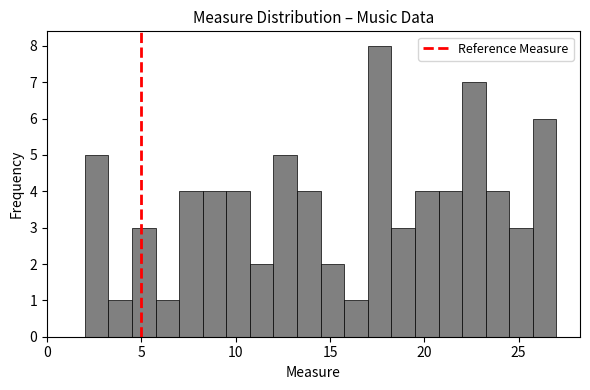

Around what value on the x-axis is the tallest bar? Give the approximate position of its centre, as read against the axis.

17.5